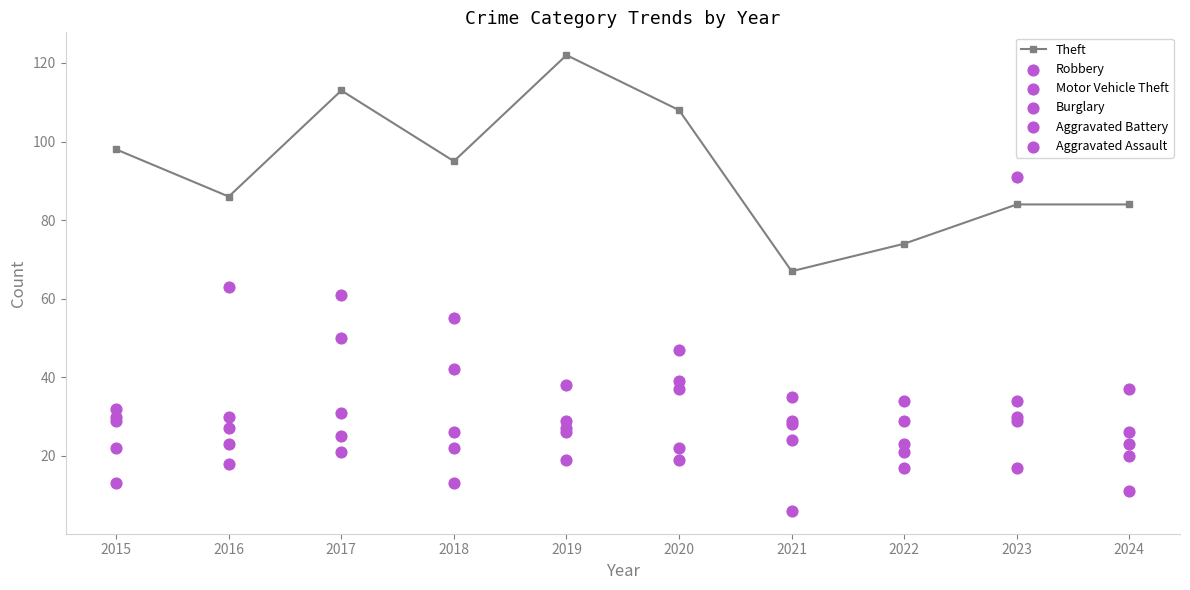

Which series has the largest Y range (max minus min)?

Motor Vehicle Theft